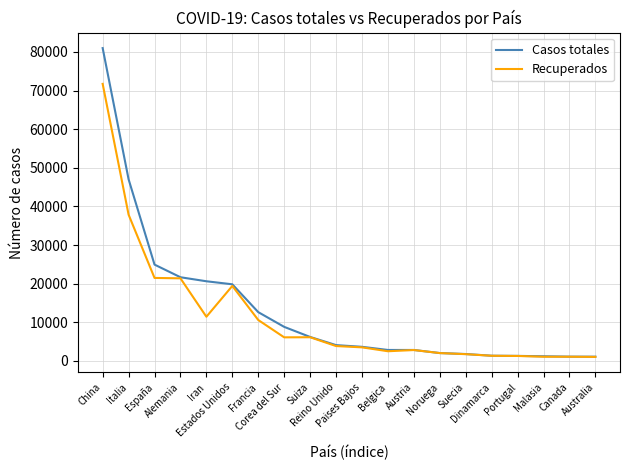

Which series has the largest total across all categories?

Casos totales